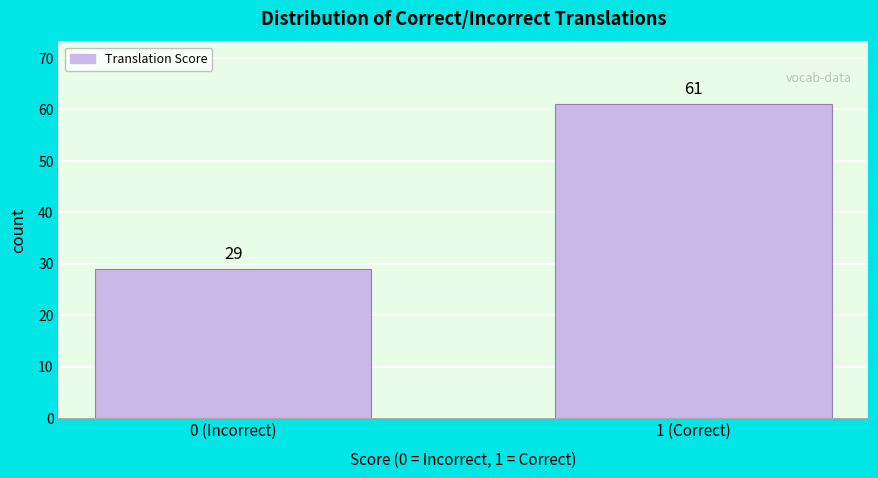

Reading left to right, transcribe all the data shown in this chart.

0 (Incorrect)=29	1 (Correct)=61